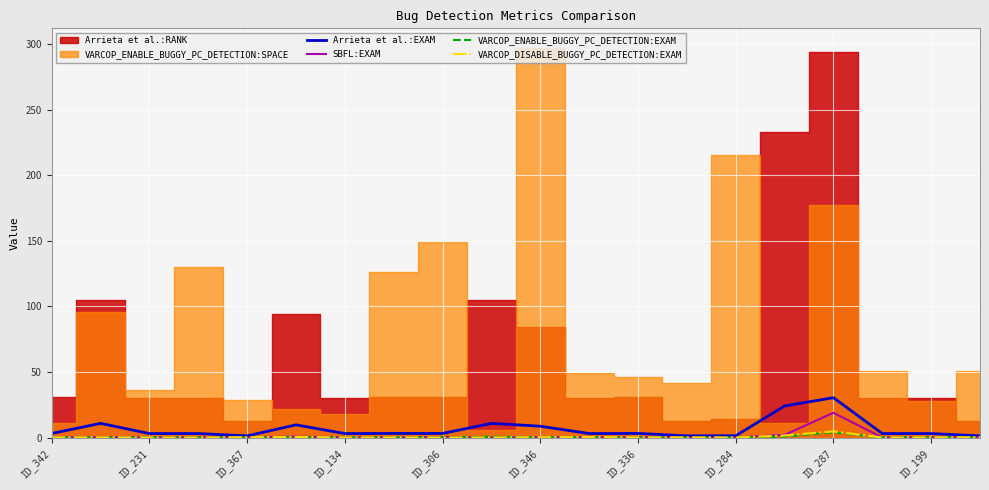

How many interior local valleys does the VARCOP_DISABLE_BUGGY_PC_DETECTION:EXAM series have?

3